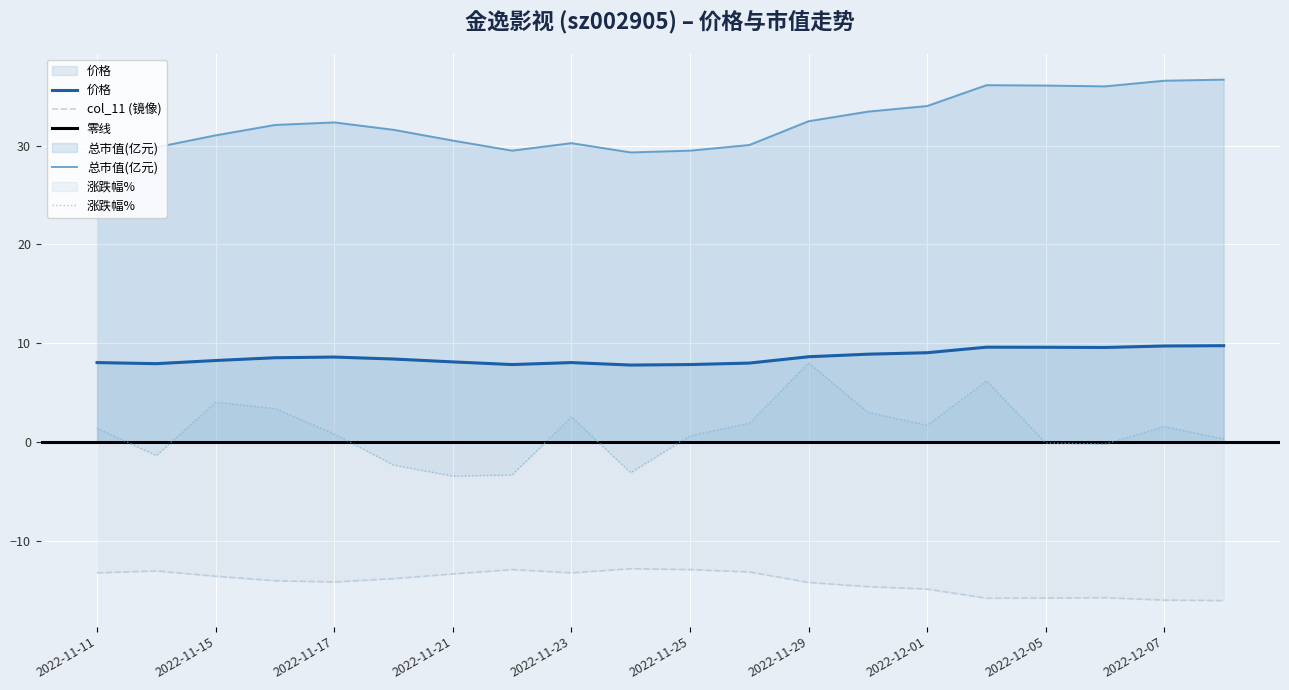

The 价格 series shows 9.0 at 2022-12-01. True or false?

True